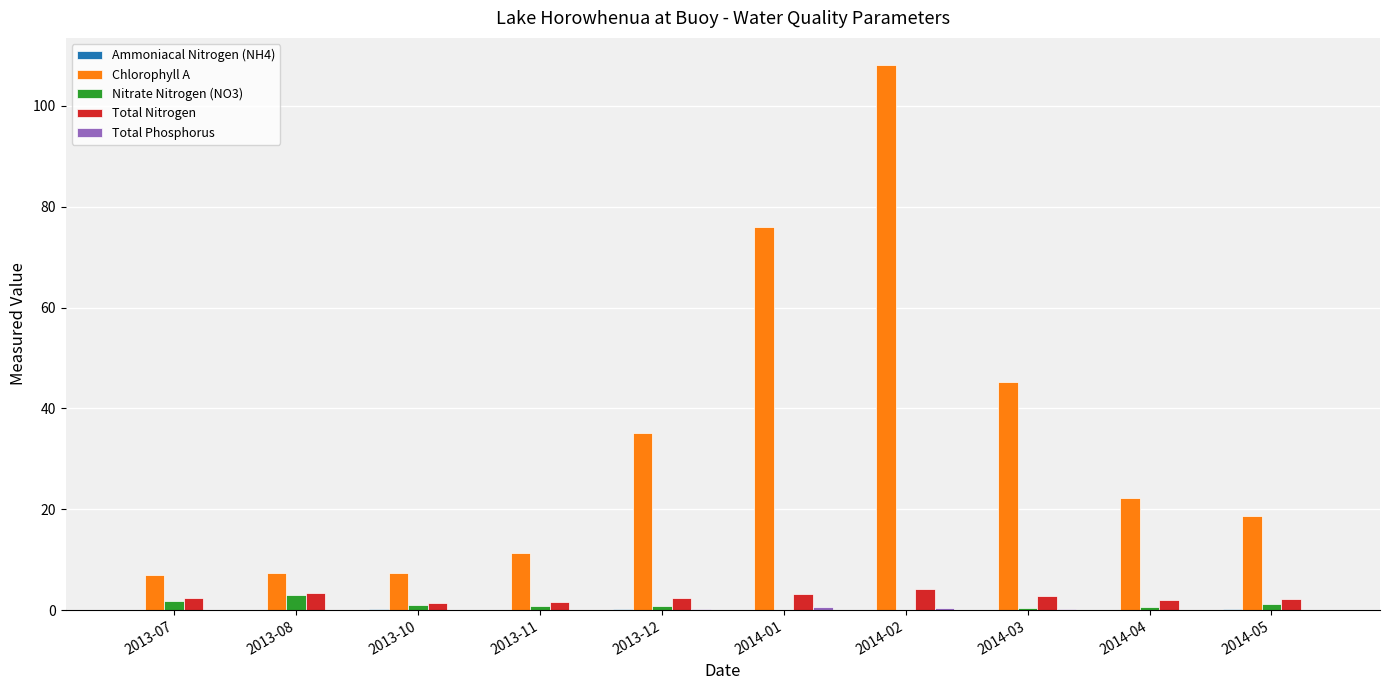

Between 2013-11 and 2013-12, which series saw the biggest shift?

Chlorophyll A